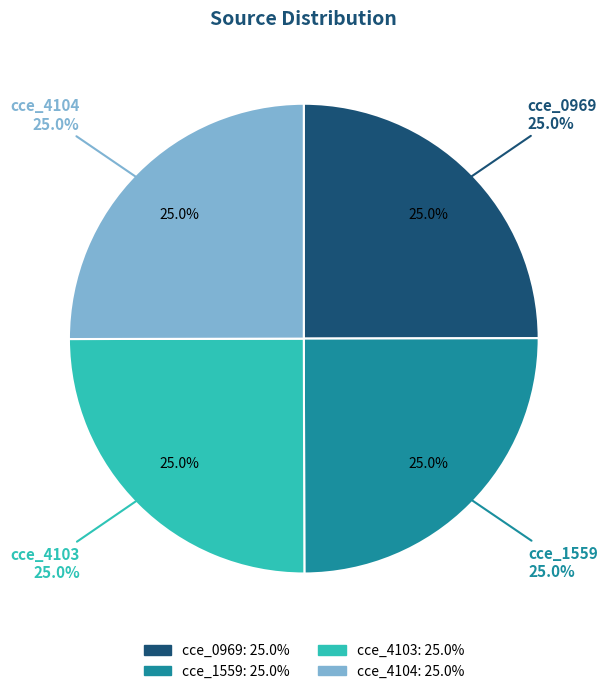

To the nearest percent, what is the combined percentage of cce_1559 and cce_4104?

50%